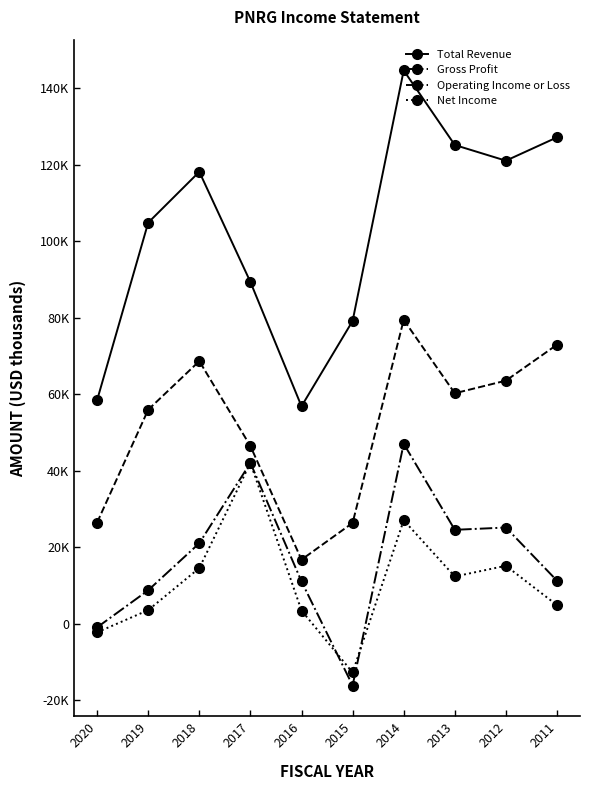

What are all the series names shown in the legend?

Total Revenue, Gross Profit, Operating Income or Loss, Net Income